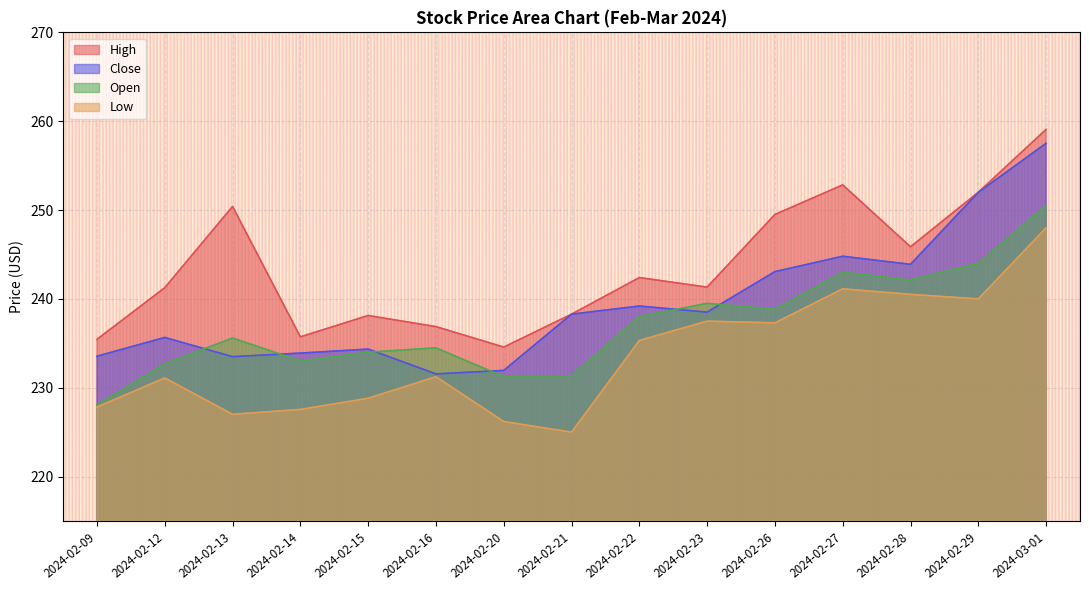

True or false: Low and Close cross at least once.

False